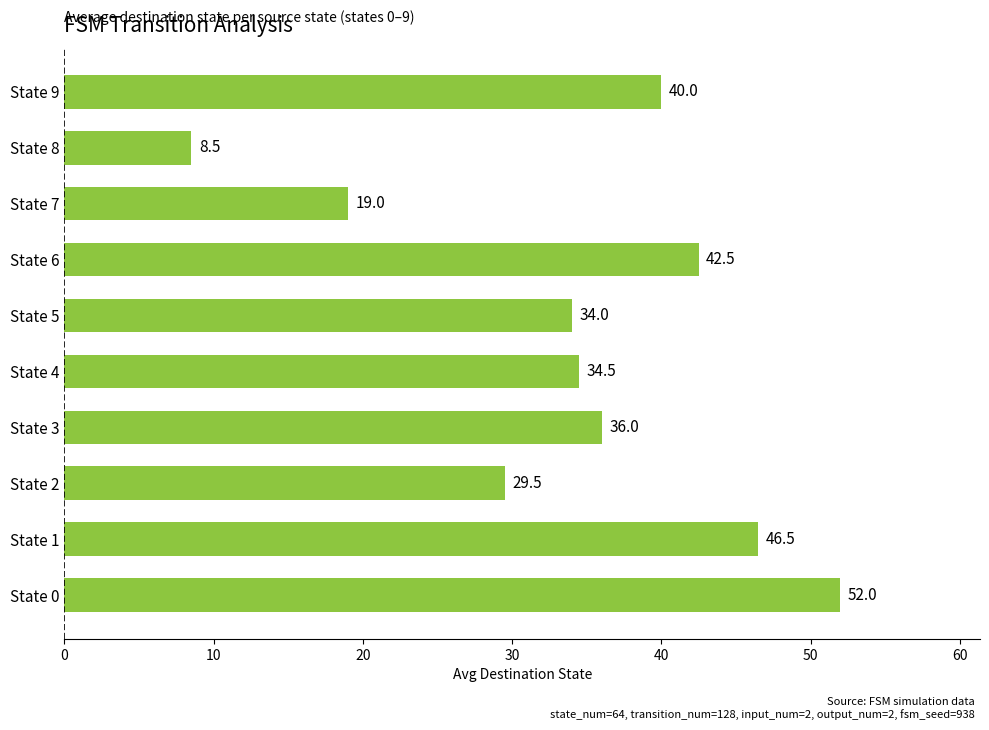

The value at State 6 is 42.5. True or false?

True